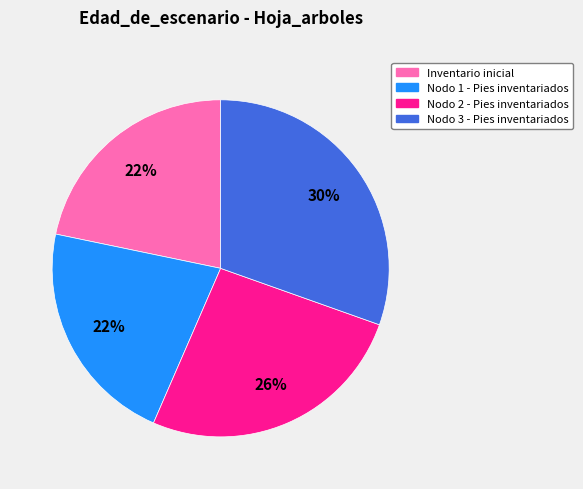

Is there any slice that represents more than half of the pie?

No